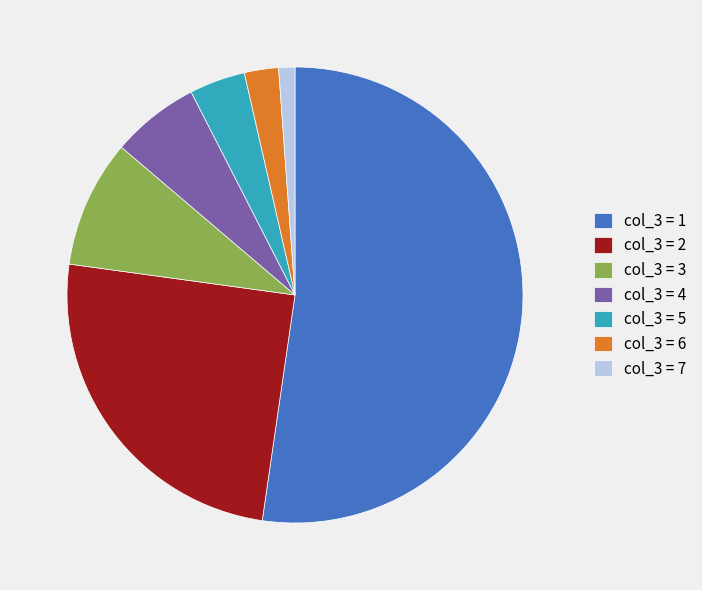

Which category has the smallest portion of the pie?

col_3 = 7